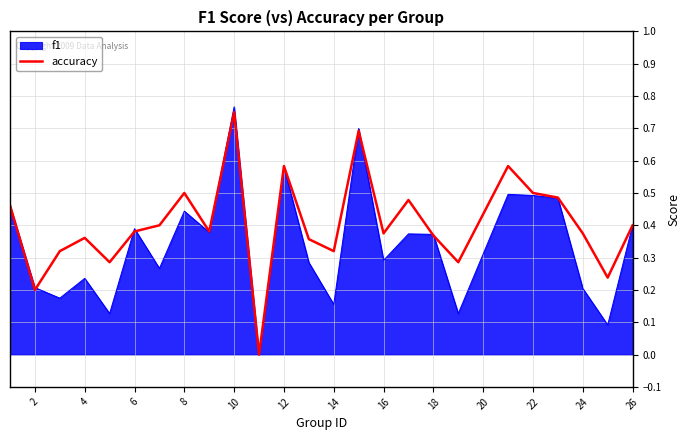

Which series has the largest total across all categories?

accuracy